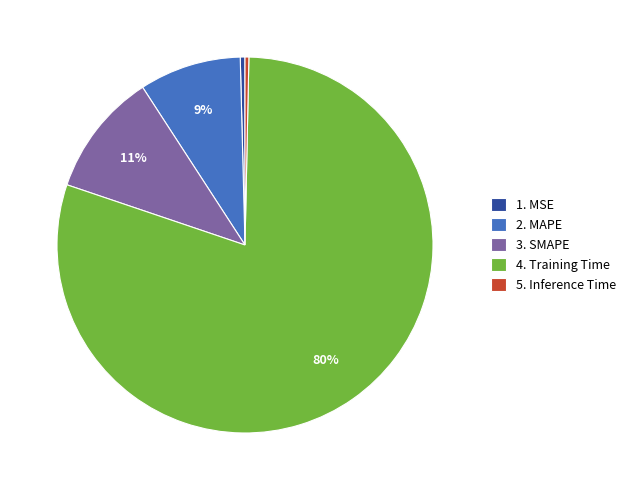

Combined, do 5. Inference Time and 4. Training Time account for over 50%?

Yes